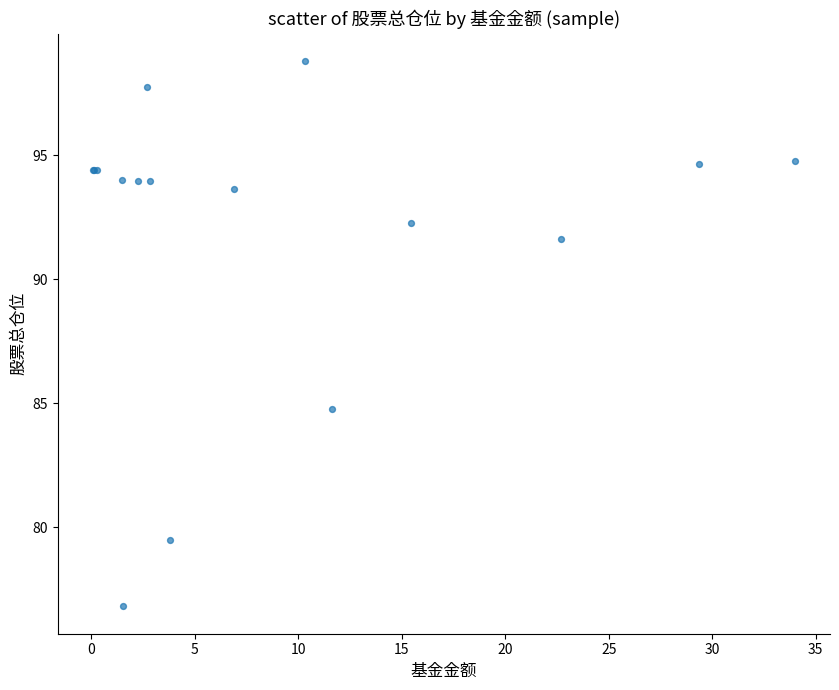

What Y value in the scatter plot is closest to 87?

84.8